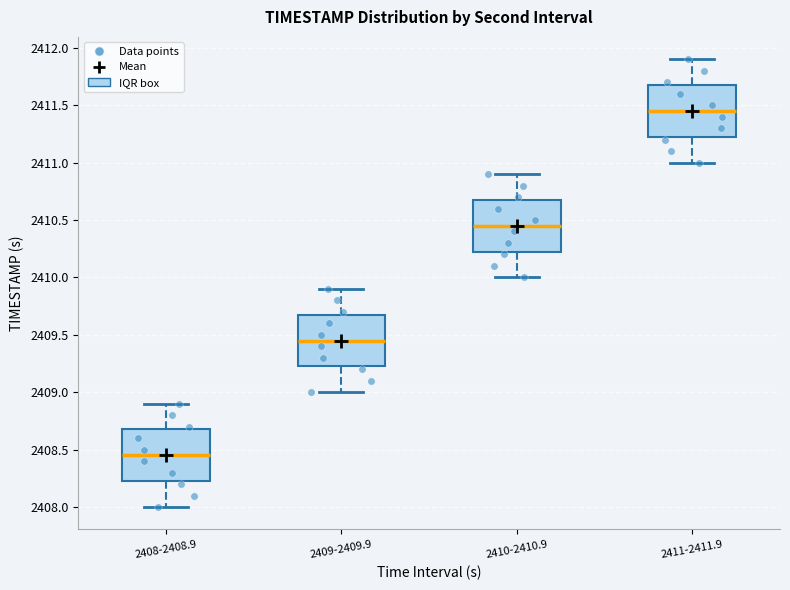

Which box has the lowest median line?

2408-2408.9